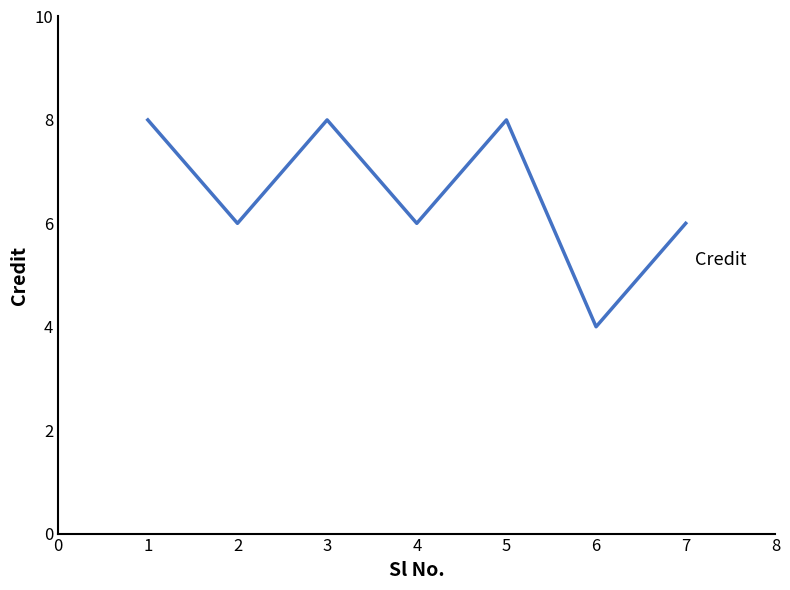

Reading left to right, list all the values displayed in this chart.

8	6	8	6	8	4	6